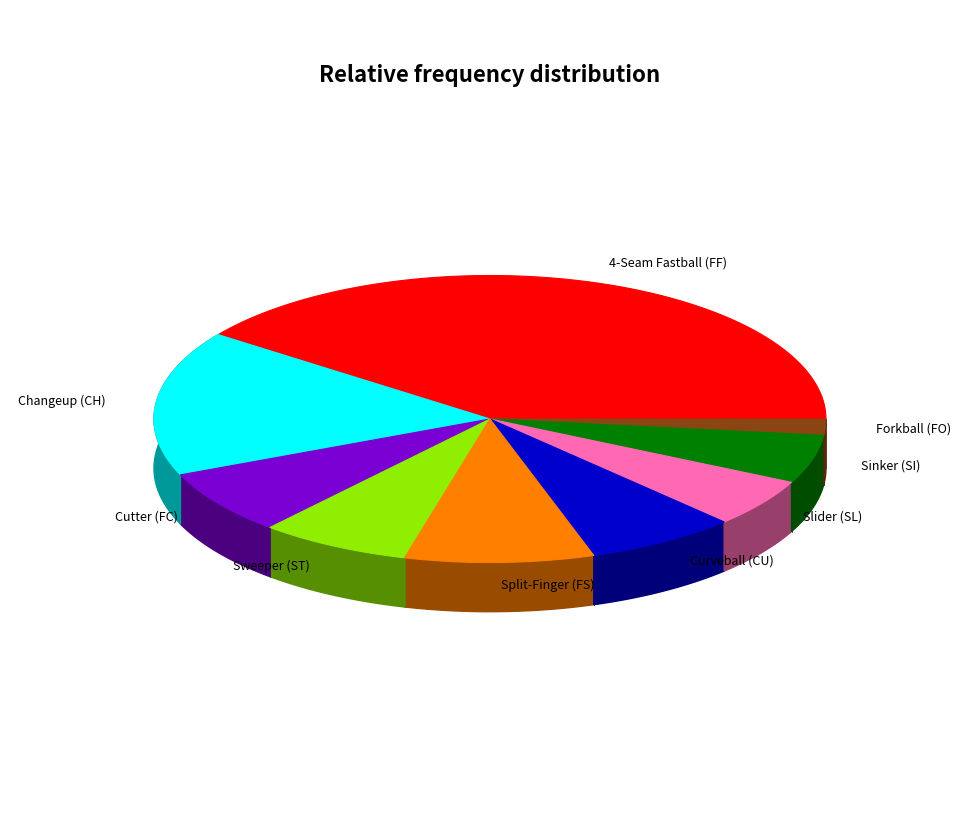

To the nearest percent, what is the combined percentage of Changeup (CH) and Cutter (FC)?

24%